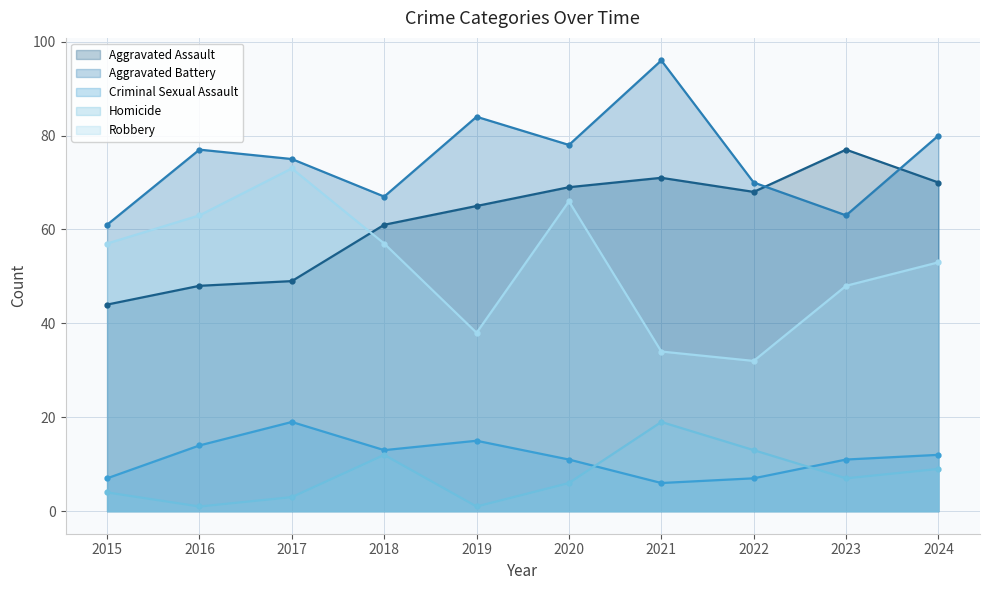

Which series has the largest range (max minus min)?

Robbery